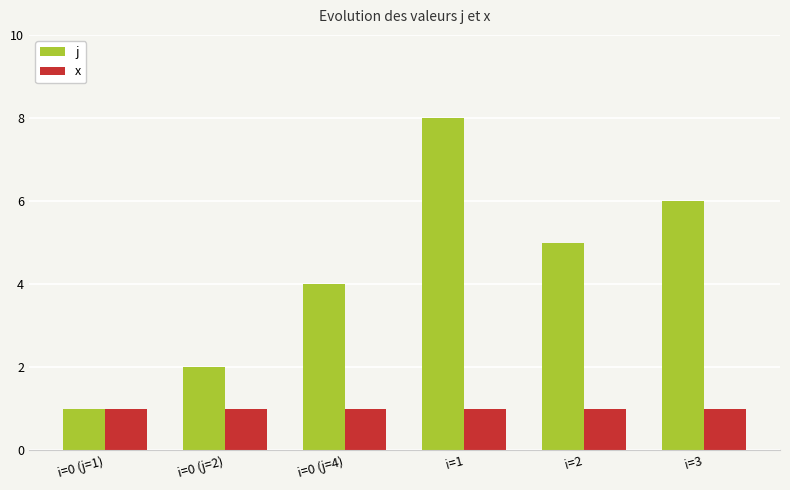

What is the sum of the x values at i=0 (j=2) and i=1?

2